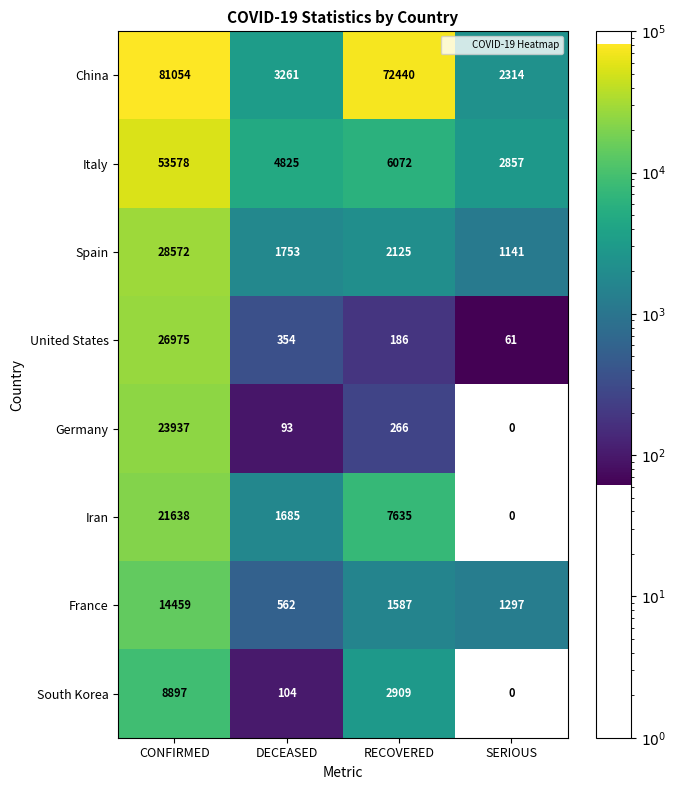

Which series has the largest total across all categories?

China